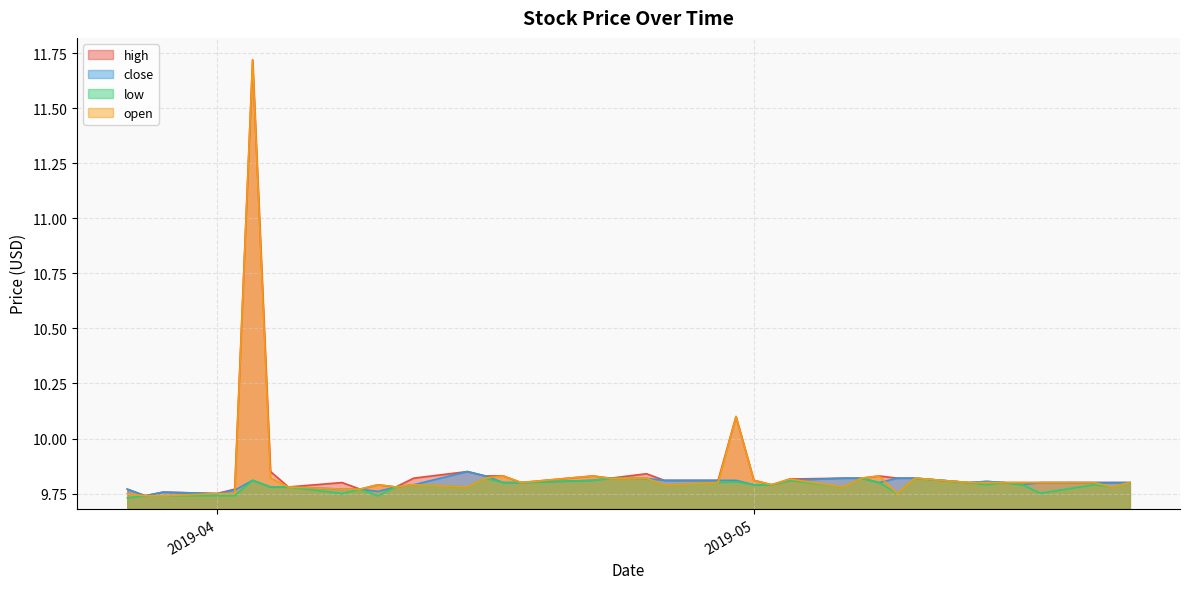

Reading left to right, extract all data points from this chart.

high: 9.8	9.7	9.8	9.8	9.8	11.7	9.8	9.8	9.8	9.8	9.8	9.8	9.8	9.8	9.8	9.8	9.8	9.8	9.8	9.8	9.8	9.8	9.8	10.1	9.8	9.8	9.8	9.8	9.8	9.8	9.8	9.8	9.8	9.8	9.8	9.8	9.8	9.8	9.8	9.8
close: 9.8	9.7	9.8	9.8	9.8	9.8	9.8	9.8	9.8	9.8	9.8	9.8	9.8	9.8	9.8	9.8	9.8	9.8	9.8	9.8	9.8	9.8	9.8	9.8	9.8	9.8	9.8	9.8	9.8	9.8	9.8	9.8	9.8	9.8	9.8	9.8	9.8	9.8	9.8	9.8
low: 9.7	9.7	9.7	9.7	9.7	9.8	9.8	9.8	9.8	9.8	9.7	9.8	9.8	9.8	9.8	9.8	9.8	9.8	9.8	9.8	9.8	9.8	9.8	9.8	9.8	9.8	9.8	9.8	9.8	9.8	9.8	9.8	9.8	9.8	9.8	9.8	9.8	9.8	9.8	9.8
open: 9.8	9.7	9.7	9.8	9.8	11.7	9.8	9.8	9.8	9.8	9.8	9.8	9.8	9.8	9.8	9.8	9.8	9.8	9.8	9.8	9.8	9.8	9.8	10.1	9.8	9.8	9.8	9.8	9.8	9.8	9.8	9.8	9.8	9.8	9.8	9.8	9.8	9.8	9.8	9.8